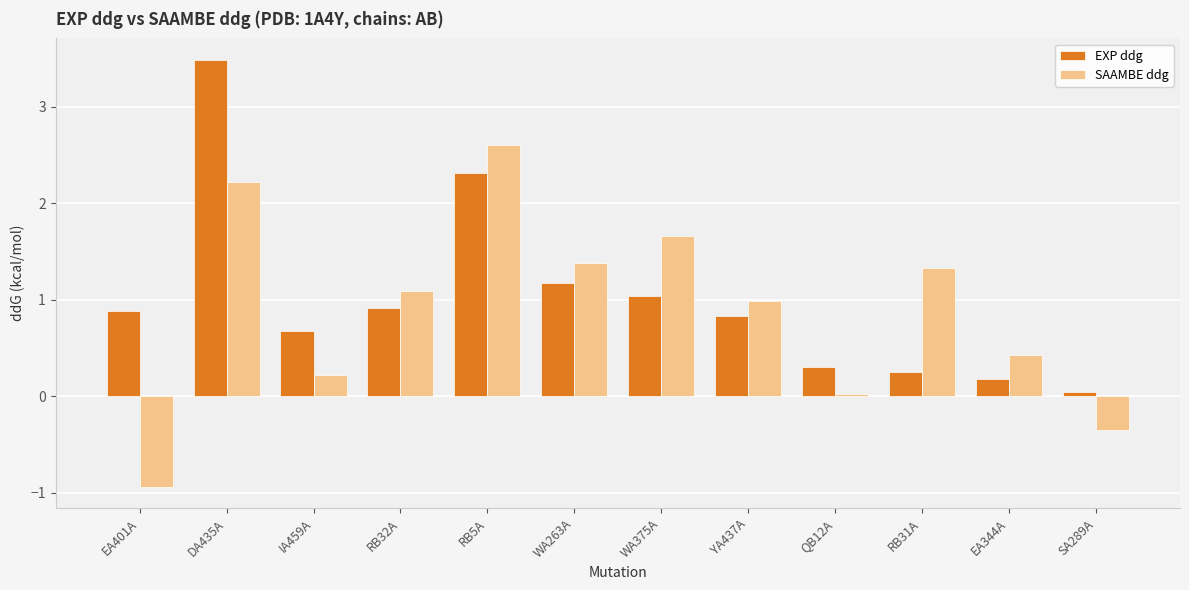

What are all the series names shown in the legend?

EXP ddg, SAAMBE ddg